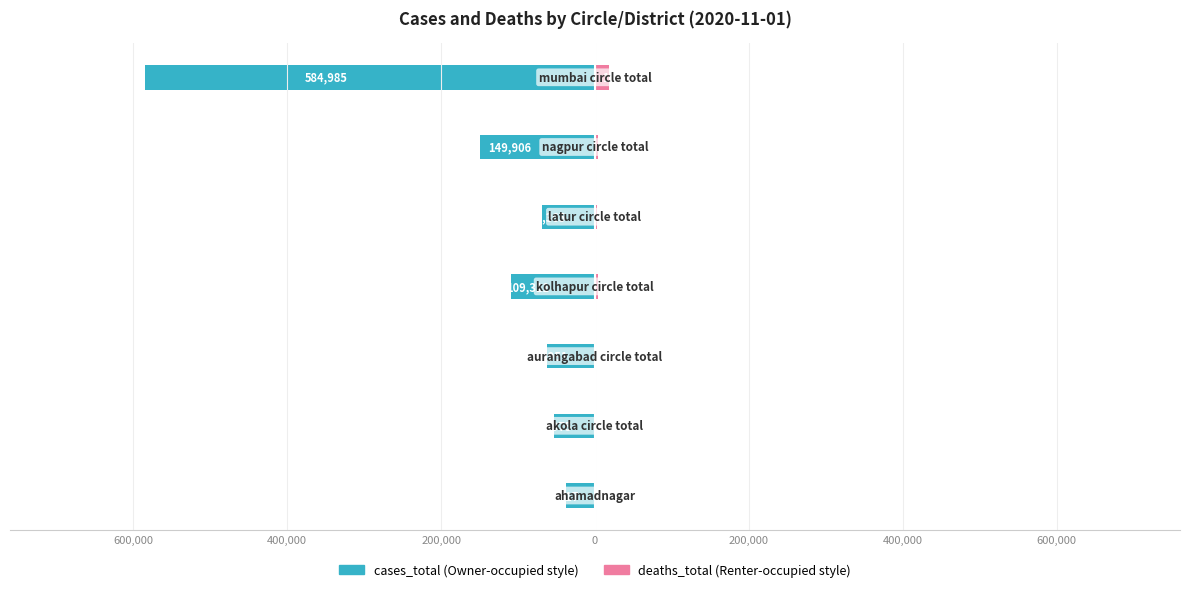

At how many categories does at least one series exceed -342119?

7